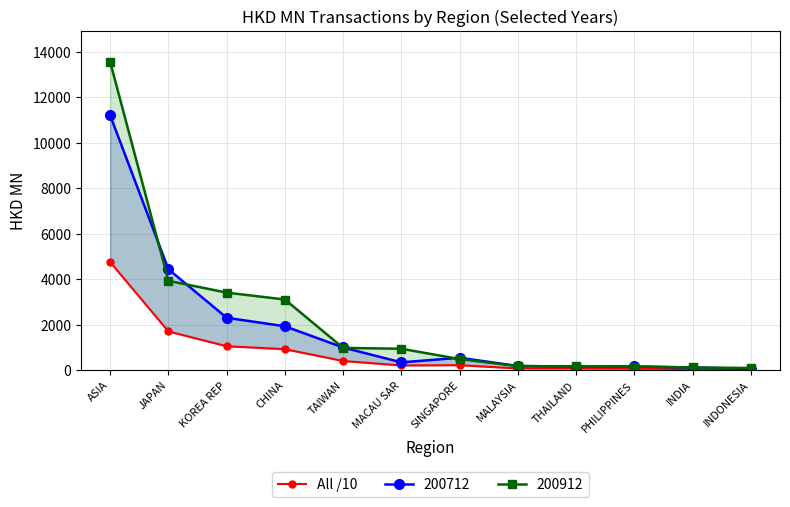

What is the approximate value at THAILAND?

66.4